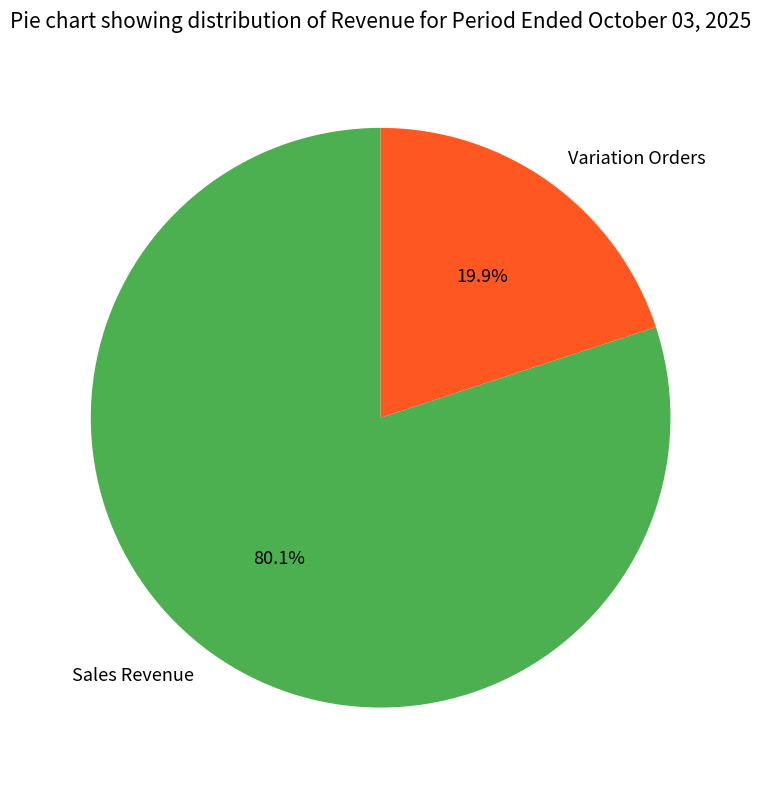

What is the largest slice in the pie chart?

Sales Revenue